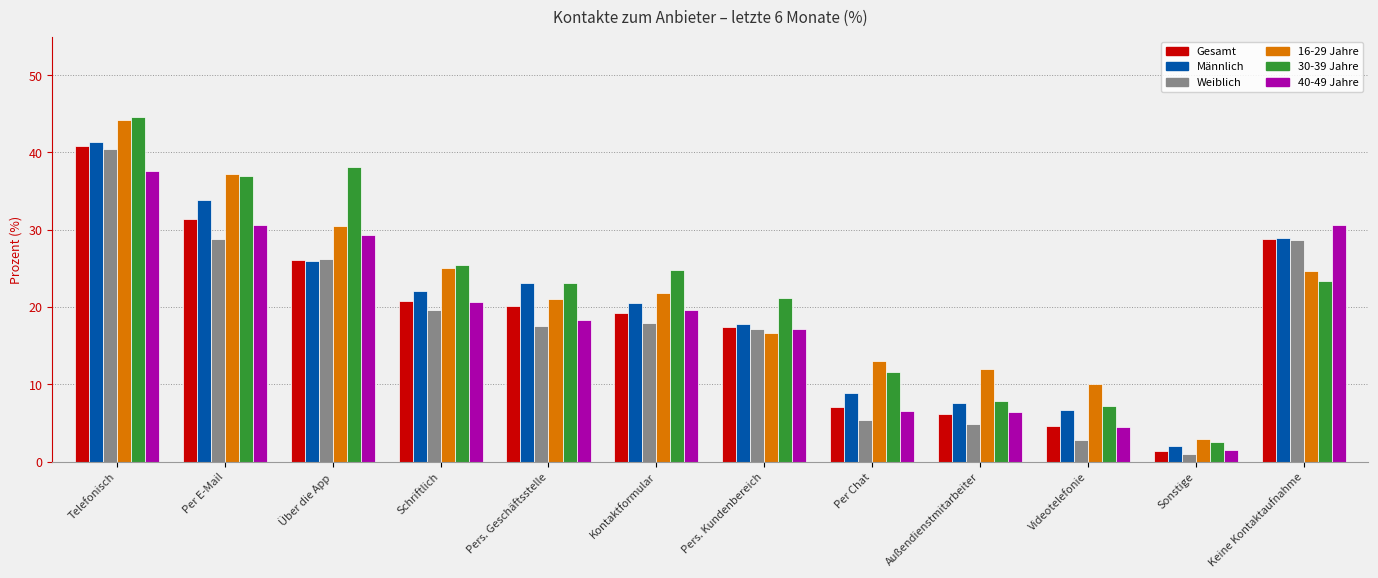

What is the smallest value displayed?

1.0